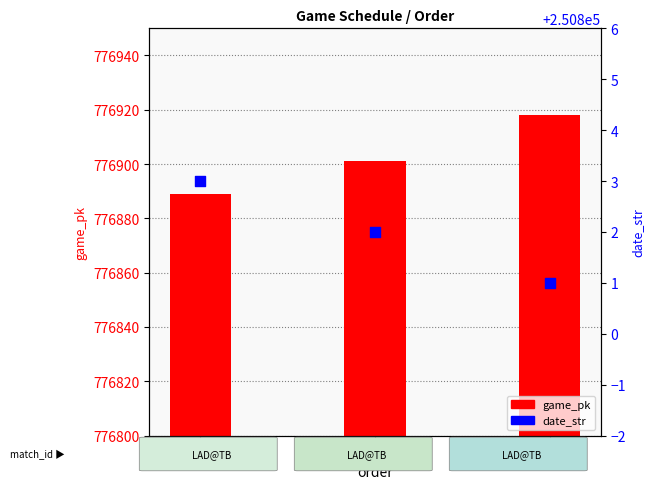

At how many categories does at least one series exceed 608316?

3